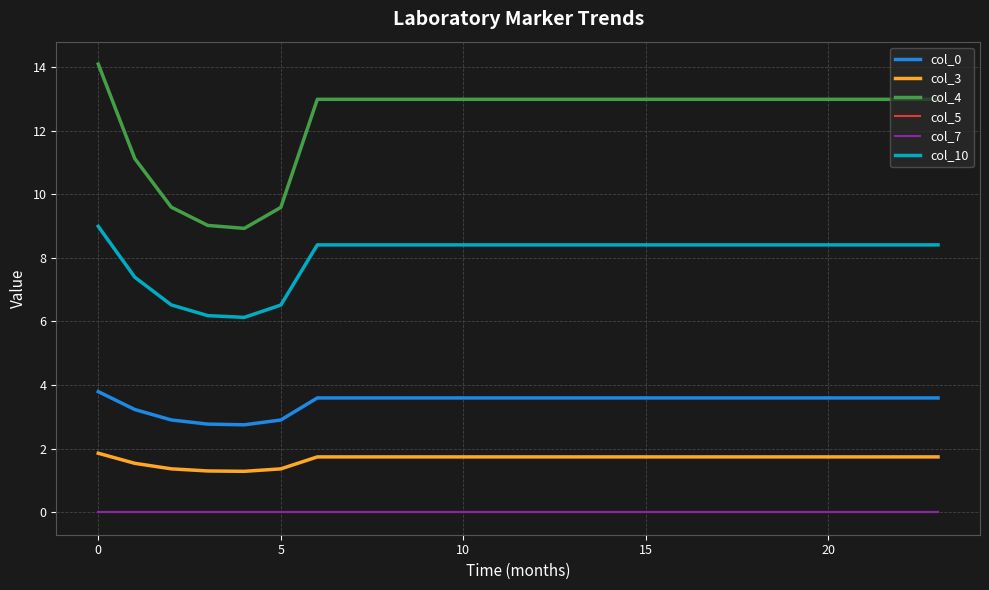

Does the chart display data point markers on the line(s)?

No